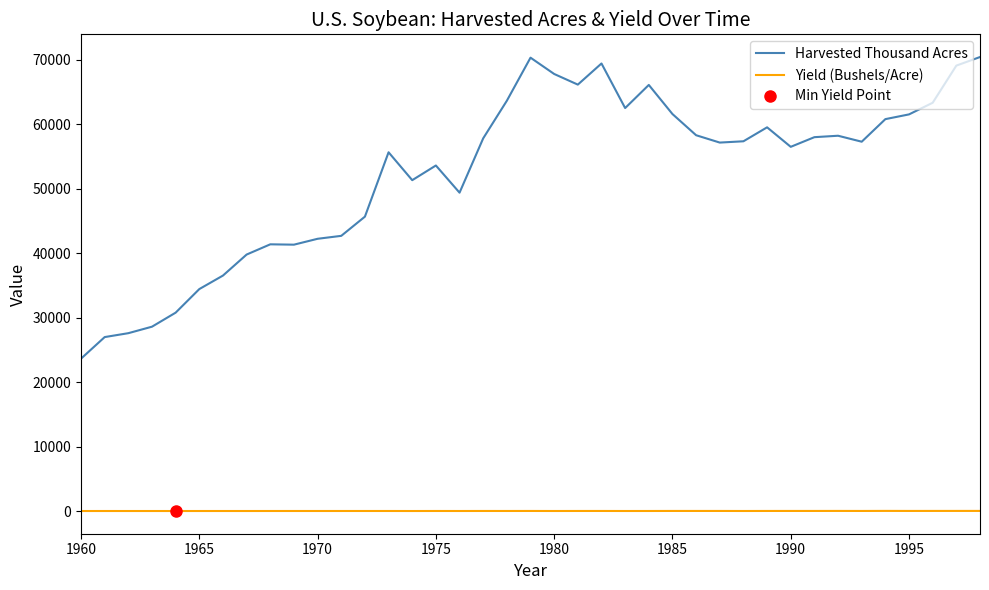

True or false: Yield (Bushels/Acre) and Harvested Thousand Acres cross at least once.

False